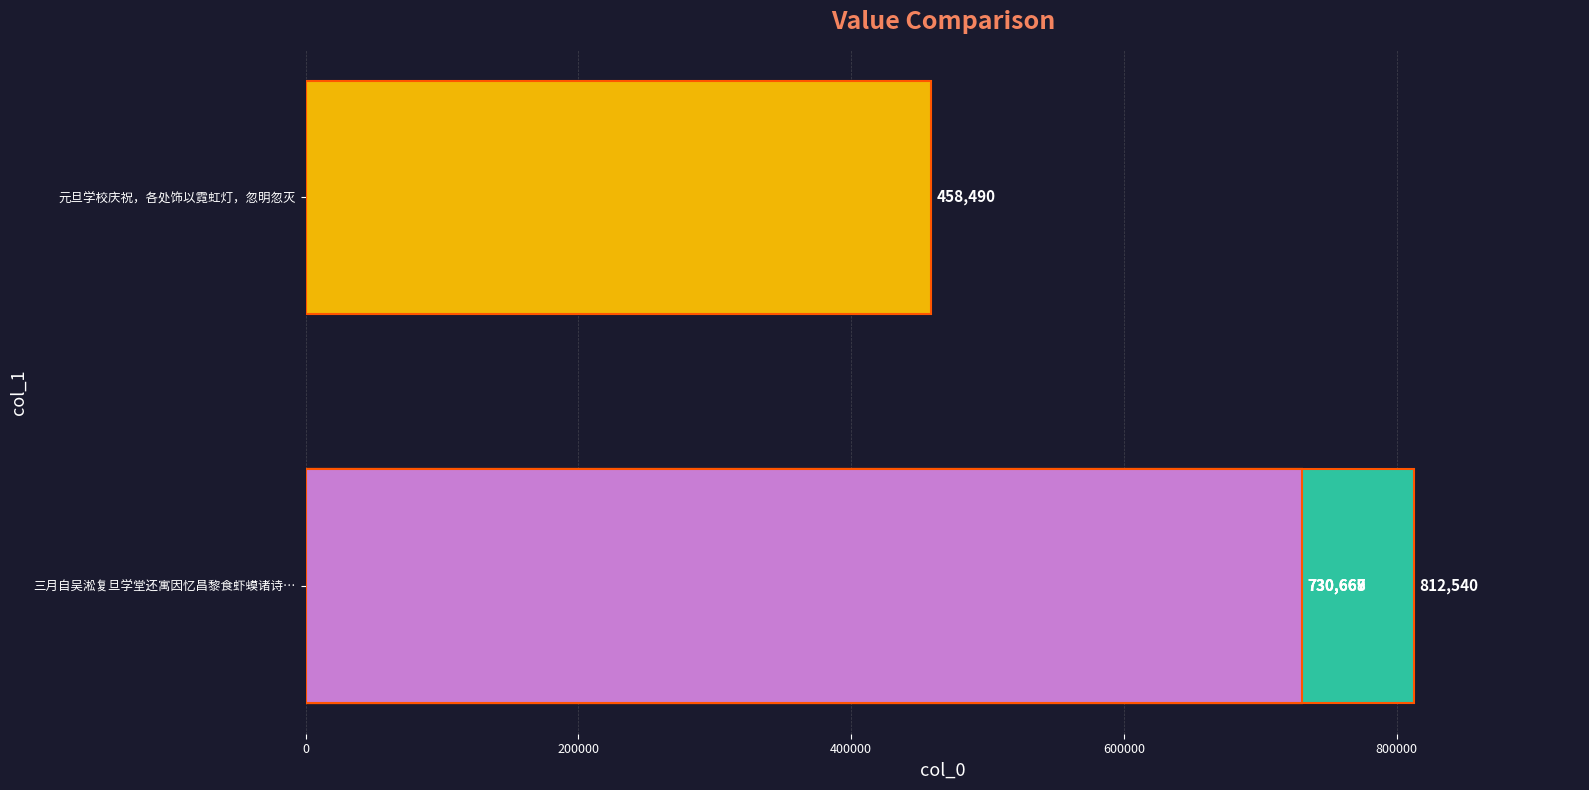

Reading left to right, what are all the values shown in this chart?

730669	730667	812540	730668	458490